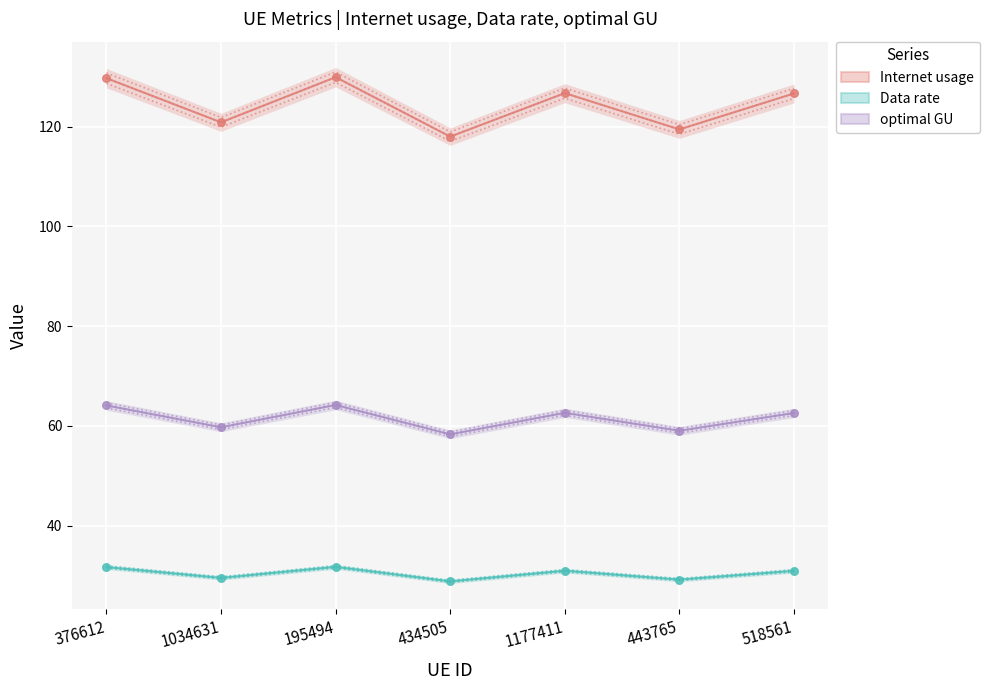

Which series contains the lowest Y value?

Data rate